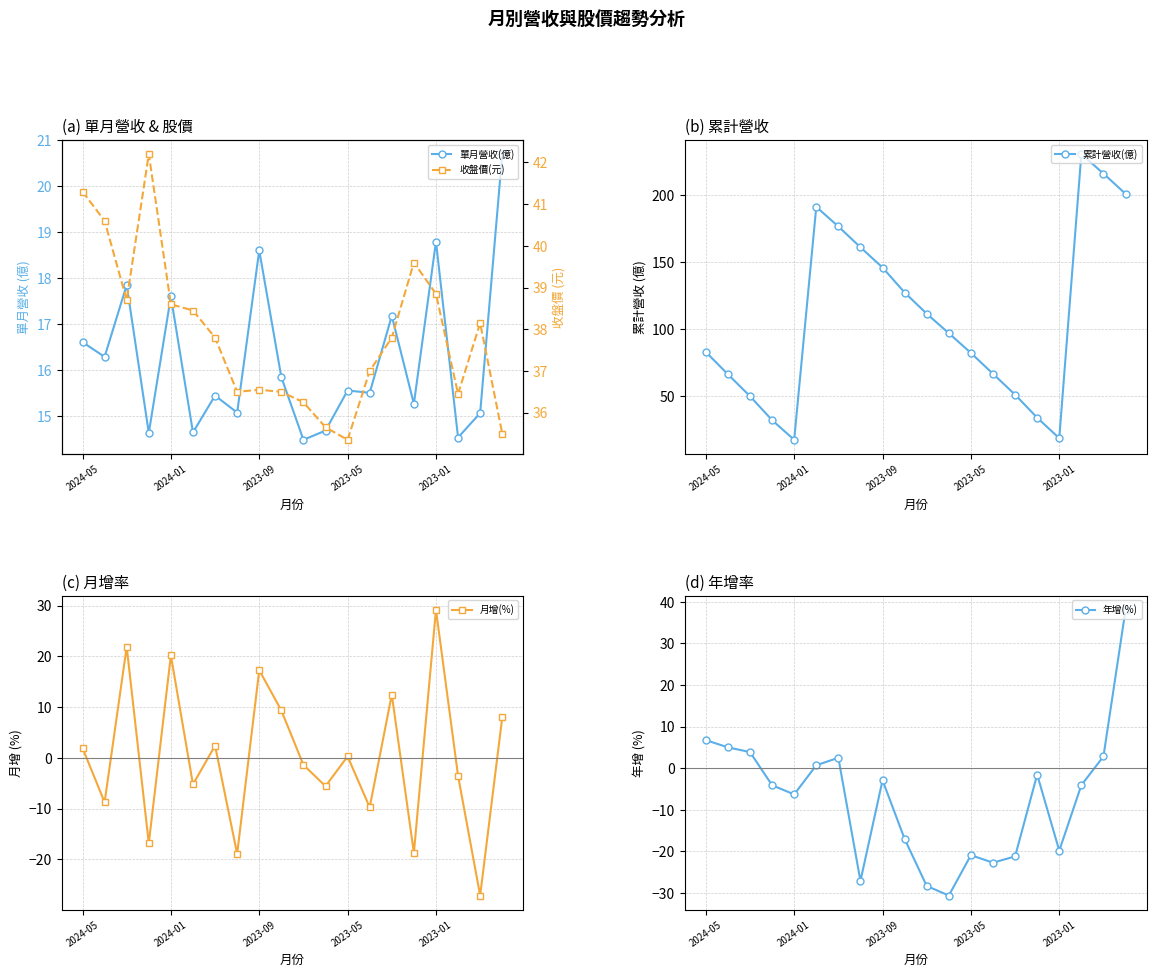

Reading right to left, what are all the values shown in this chart?

單月營收(億): 20.7	15.1	14.5	18.8	15.3	17.2	15.5	15.6	14.7	14.5	15.8	18.6	15.1	15.4	14.7	17.6	14.6	17.9	16.3	16.6
累計營收(億): 200.8	215.9	230.4	18.8	34.1	51.2	66.7	82.3	97.0	111.5	127.3	145.9	161.0	176.5	191.1	17.6	32.2	50.1	66.4	83.0
月增(%): 8.0	-27.1	-3.5	29.2	-18.7	12.5	-9.7	0.3	-5.5	-1.4	9.4	17.3	-18.9	2.4	-5.2	20.2	-16.8	21.9	-8.7	2.0
年增(%): 38.1	2.8	-4.1	-19.8	-1.5	-21.2	-22.7	-20.9	-30.6	-28.3	-17.0	-2.9	-27.1	2.5	0.7	-6.3	-4.1	3.9	5.0	6.8
收盤價(元): 35.5	38.1	36.5	38.9	39.6	37.8	37.0	35.4	35.6	36.2	36.5	36.5	36.5	37.8	38.5	38.6	42.2	38.7	40.6	41.3